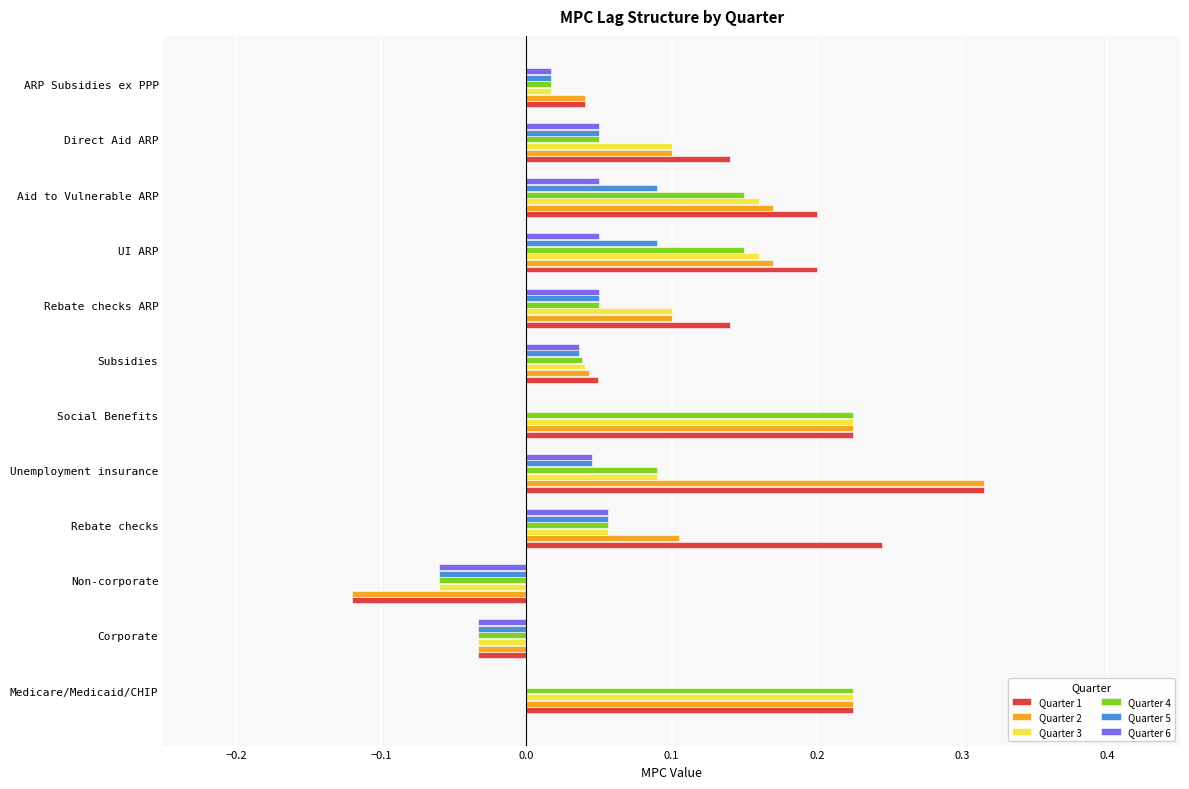

Is the value of Quarter 3 at Non-corporate greater than the value of Quarter 4 at ARP Subsidies ex PPP?

No